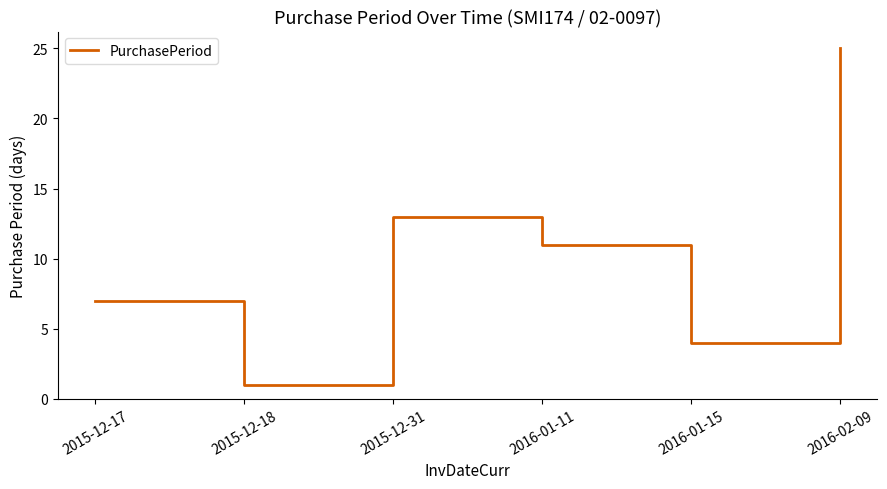

What is the greatest value displayed?

25